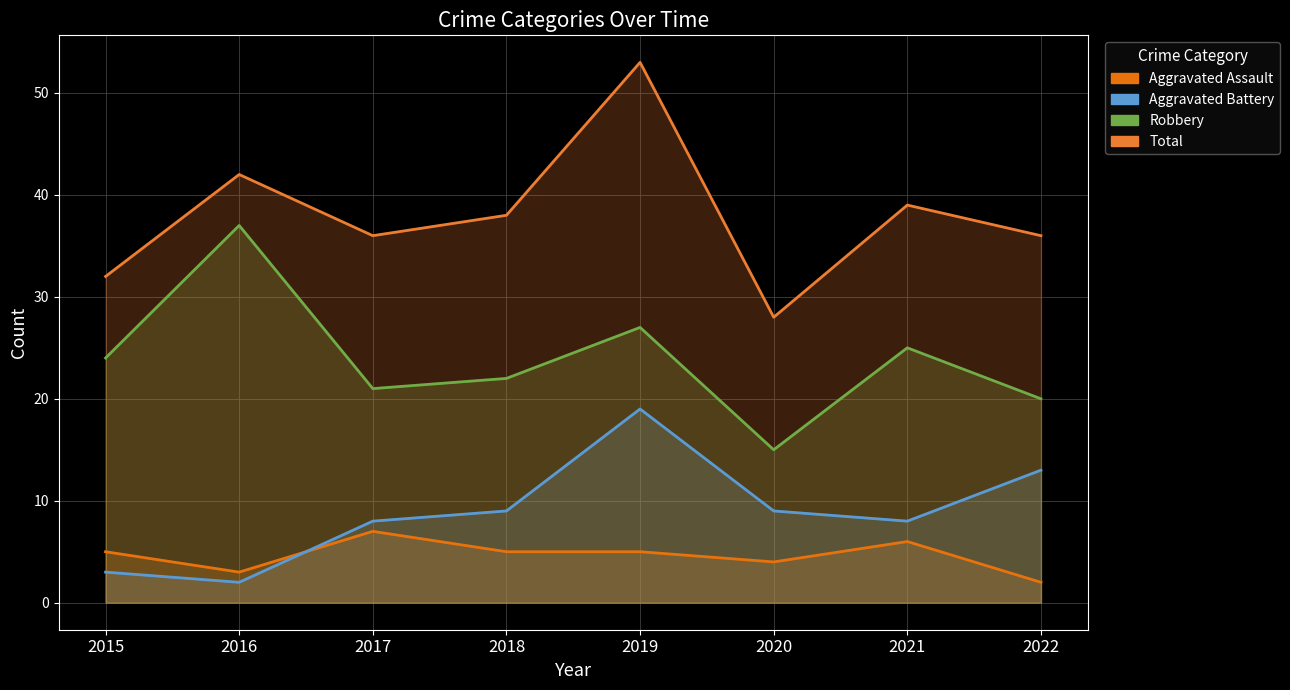

Rank the series by their maximum value, from highest to lowest.

Total, Robbery, Aggravated Battery, Aggravated Assault